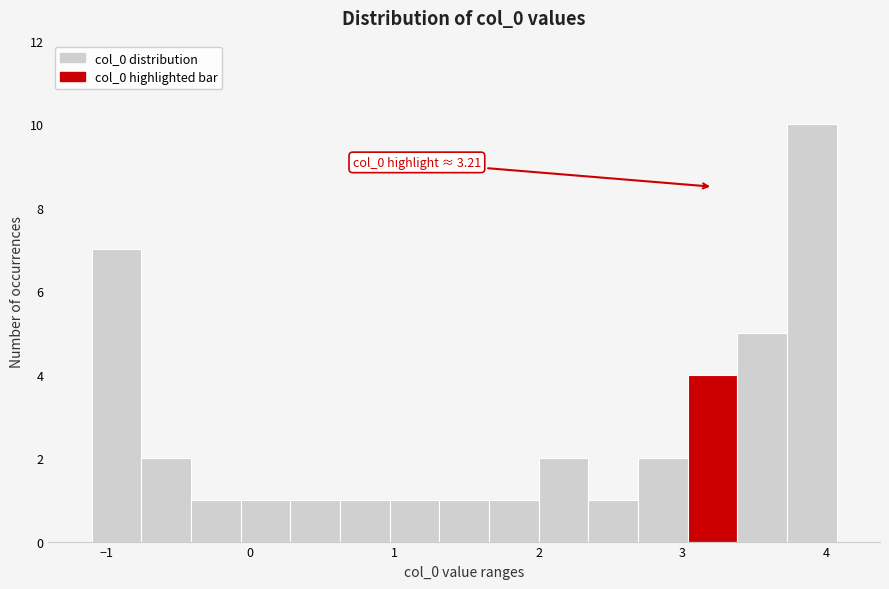

Read against the x-axis, roughly where is the centre of the tallest bar?

3.9